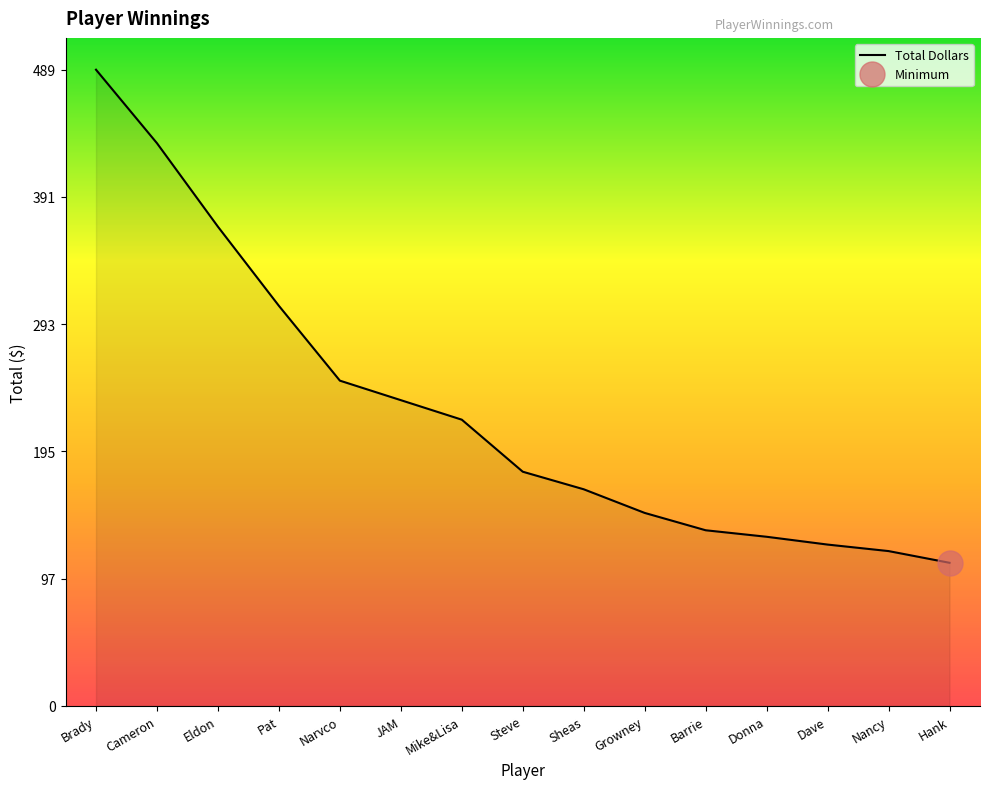

How many data points does each series have?

15